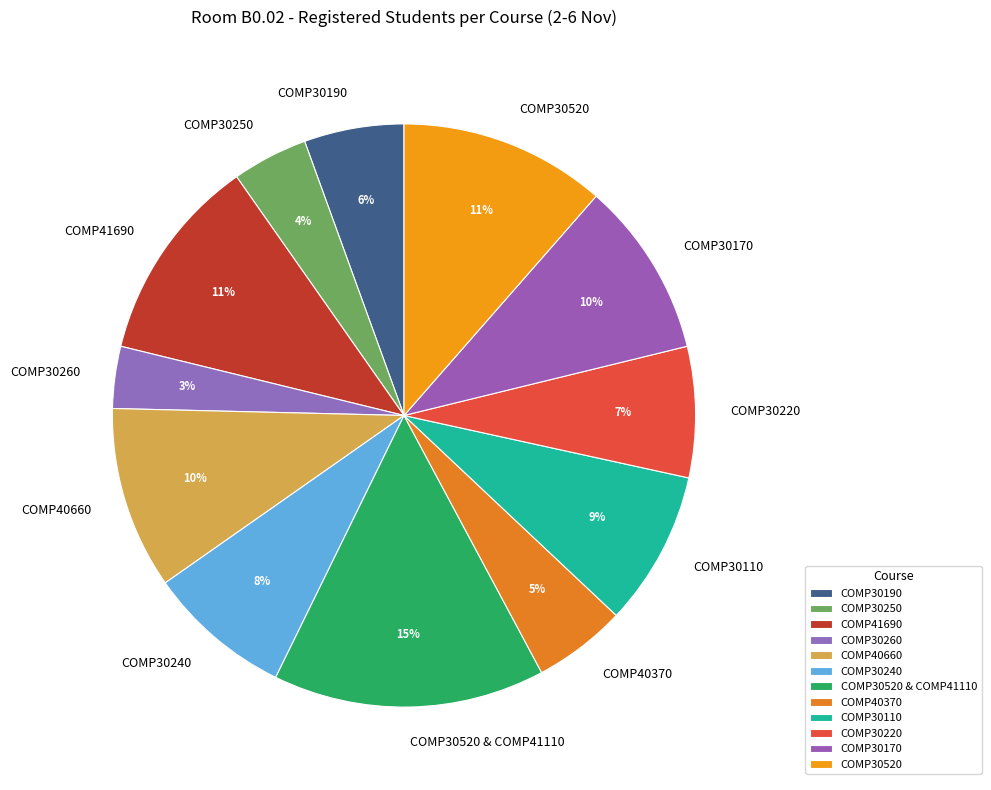

What is the smallest slice in the pie chart?

COMP30260